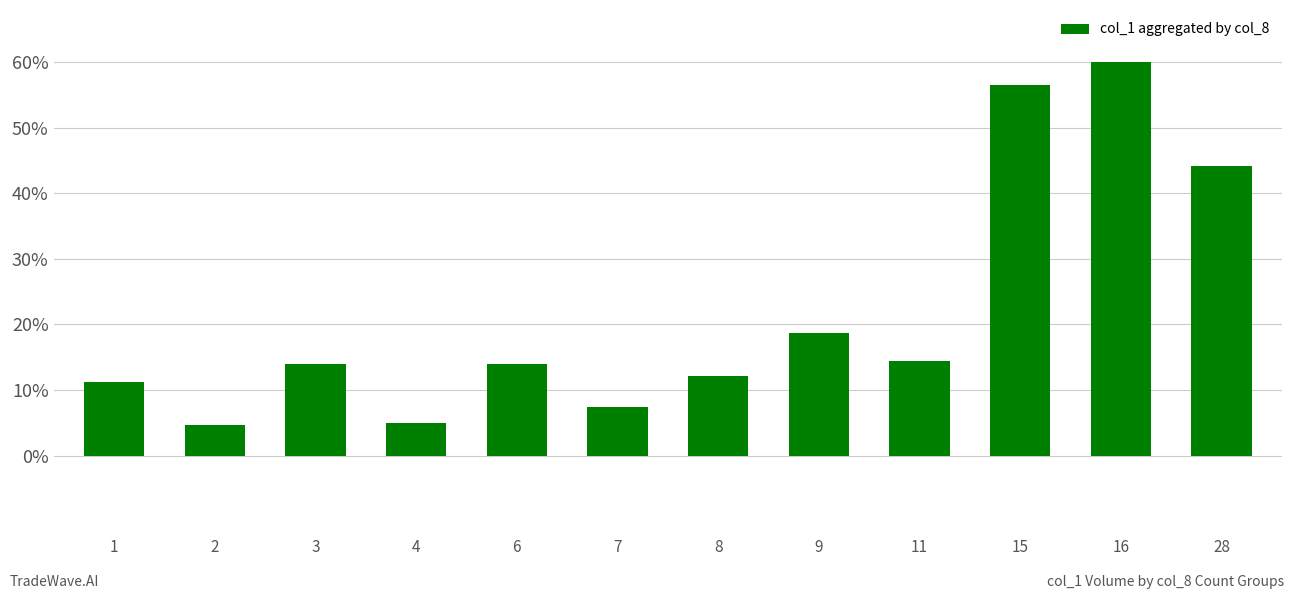

What is the value of the 7th bar from the left?

12.1